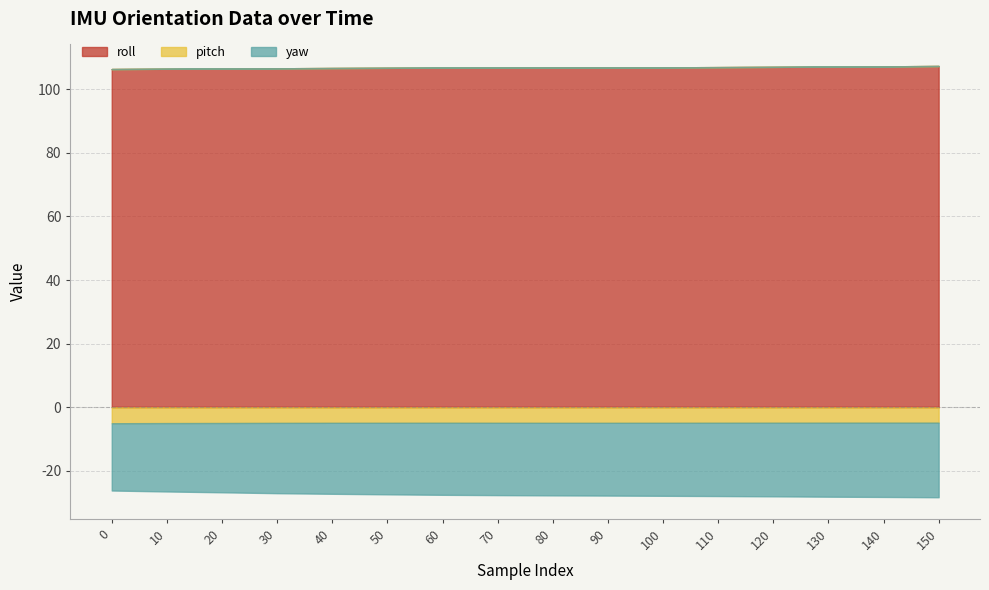

Reading left to right, list all the values displayed in this chart.

roll: 0=106.3	10=106.4	20=106.5	30=106.6	40=106.7	50=106.7	60=106.8	70=106.8	80=106.9	90=106.9	100=106.9	110=107.0	120=107.0	130=107.1	140=107.2	150=107.3
pitch: 0=-5.0	10=-5.0	20=-4.9	30=-4.9	40=-4.9	50=-4.9	60=-4.8	70=-4.9	80=-4.9	90=-4.9	100=-4.9	110=-4.8	120=-4.8	130=-4.8	140=-4.8	150=-4.8
yaw: 0=-21.1	10=-21.5	20=-21.8	30=-22.1	40=-22.3	50=-22.5	60=-22.7	70=-22.8	80=-22.8	90=-22.9	100=-23.0	110=-23.1	120=-23.1	130=-23.3	140=-23.4	150=-23.5